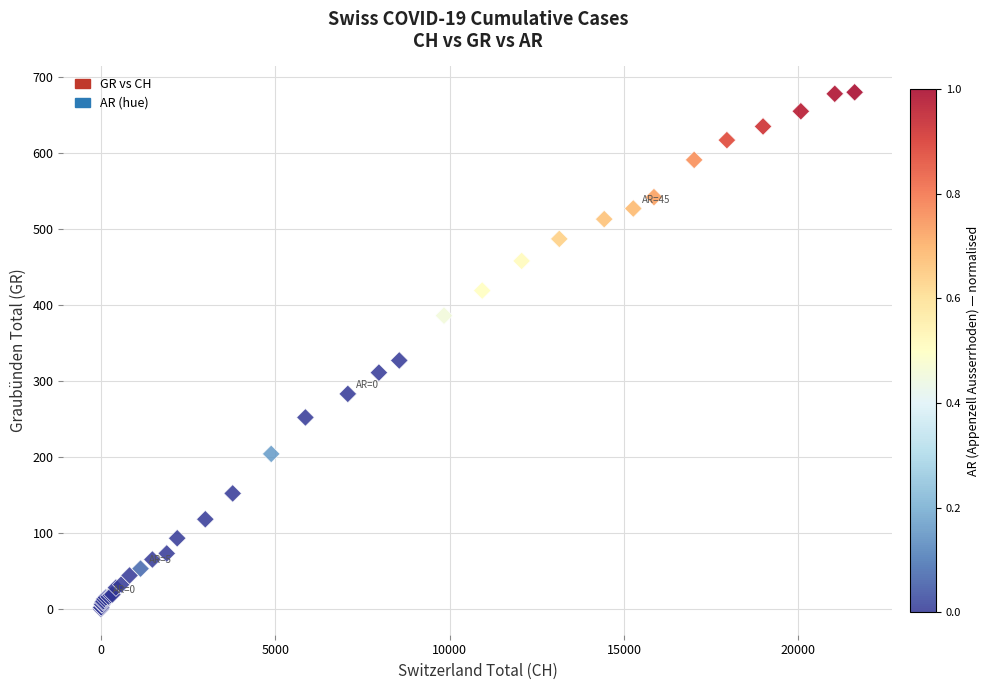

What Y value in the scatter plot is closest to 340?

327